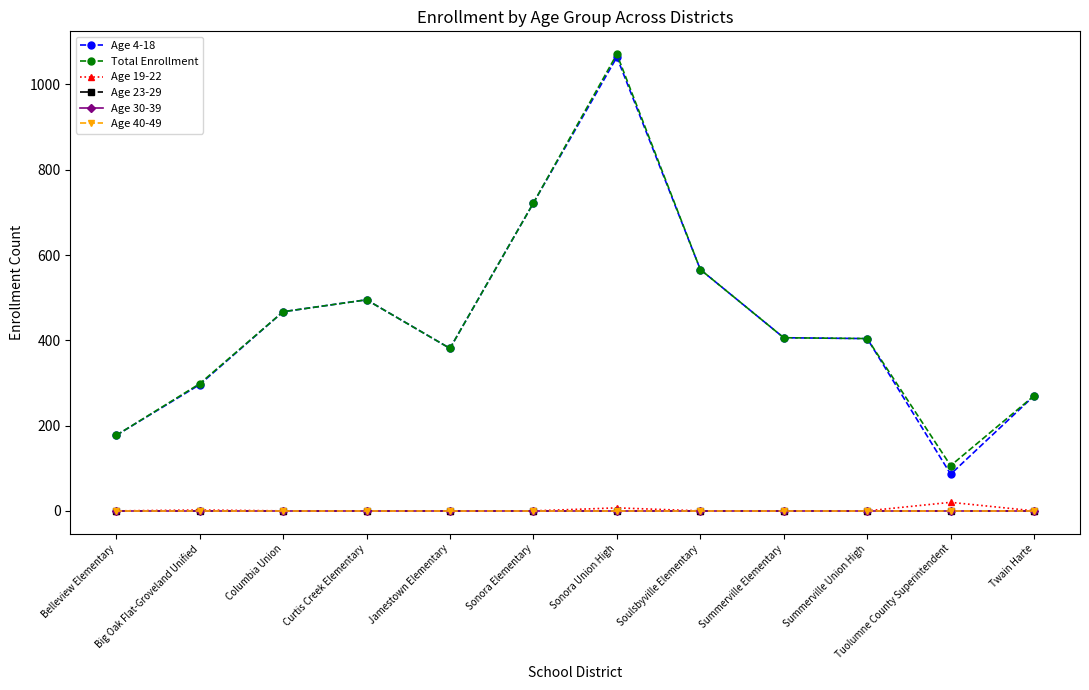

The value of Age 19-22 at Summerville Union High is -13. True or false?

False